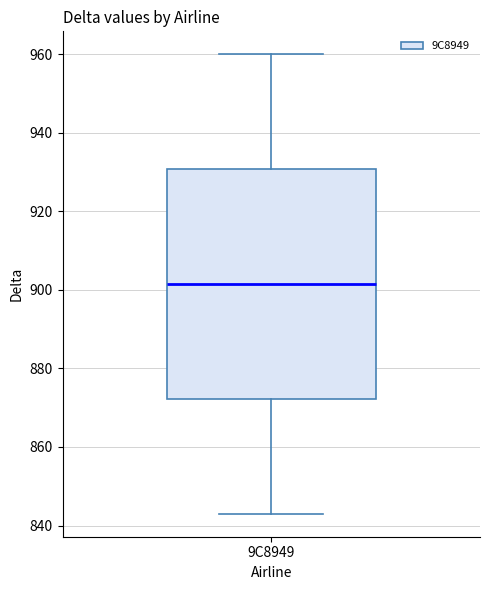

Where does the median line of the box for 9C8949 sit on the y-axis? The values are not printed on the chart, so give them approximately, as read against the axis.

902